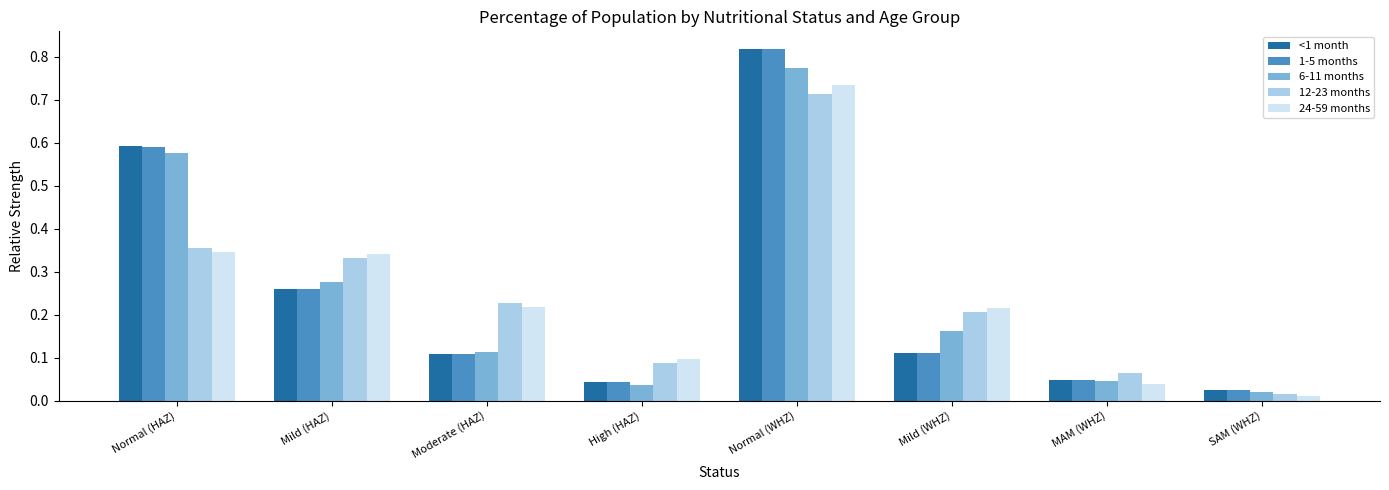

What is the label of the 5th bar from the left?

Normal (WHZ)